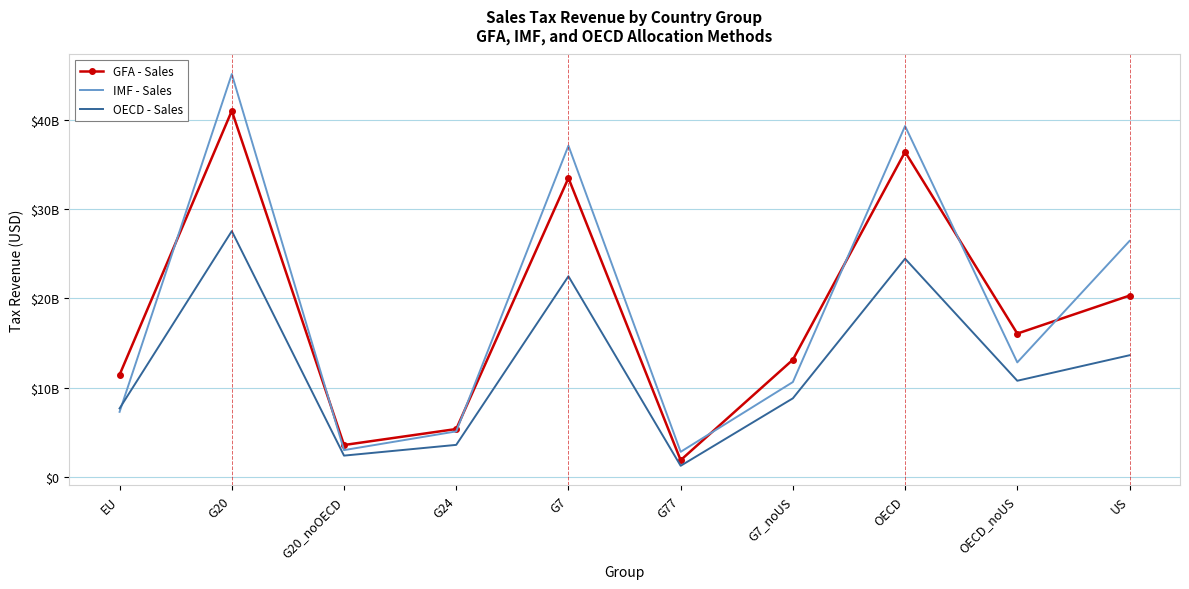

What is the label of the 7th point from the left?

G7_noUS